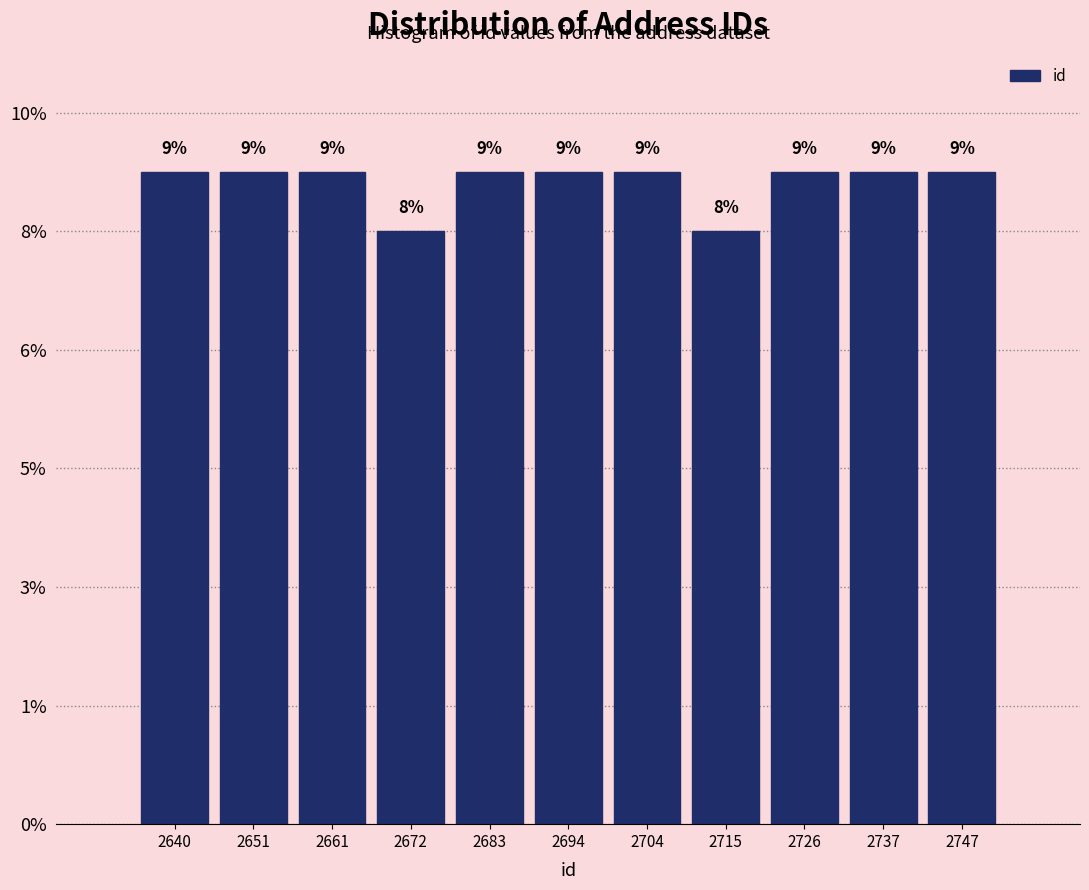

Does the chart contain any negative values?

No